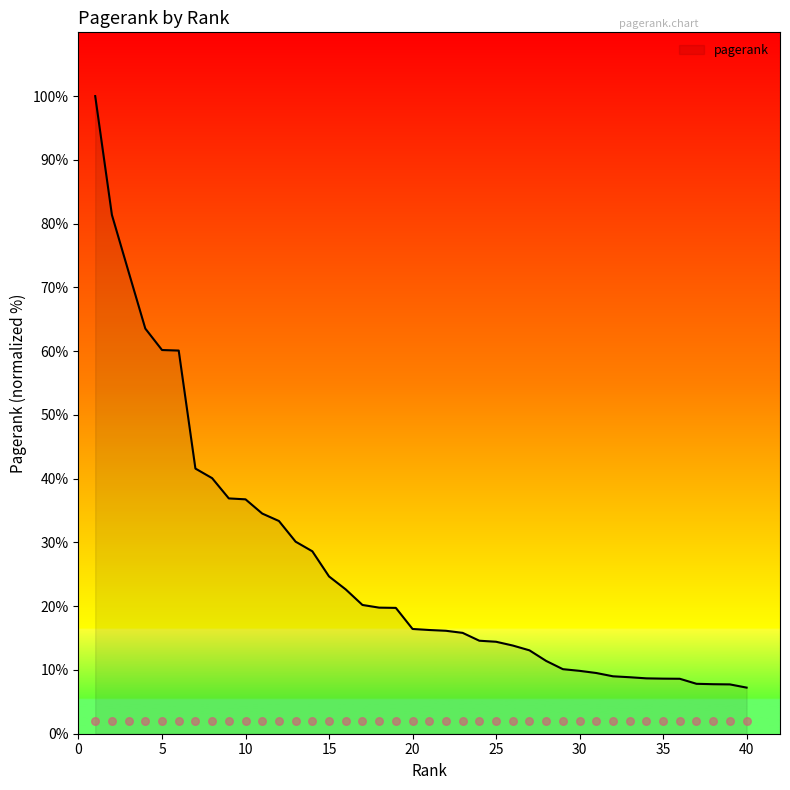

Approximately how many times larger is the value at 25 compared to 11?

0.4